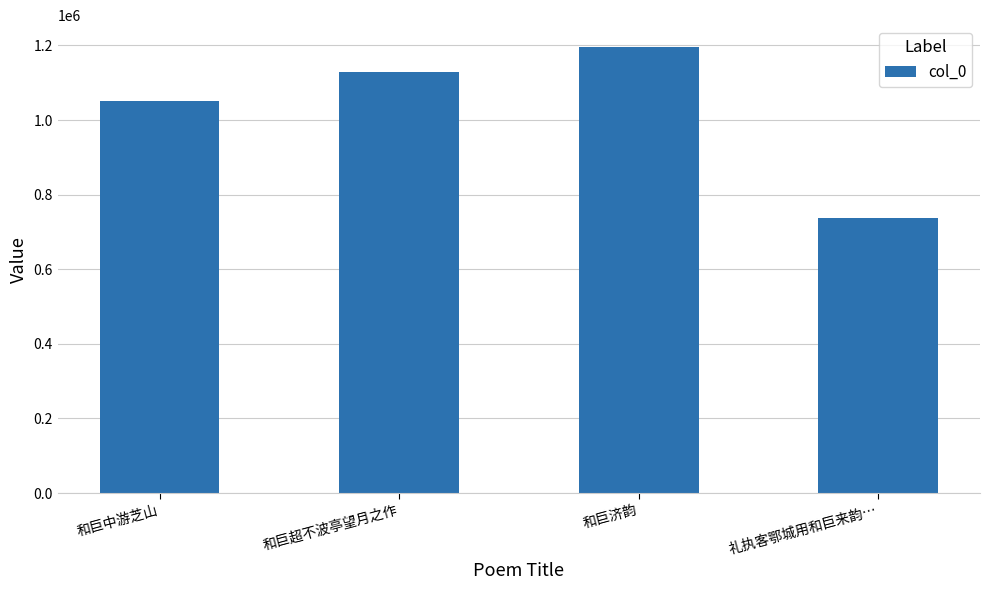

How many distinct data groups are displayed?

1